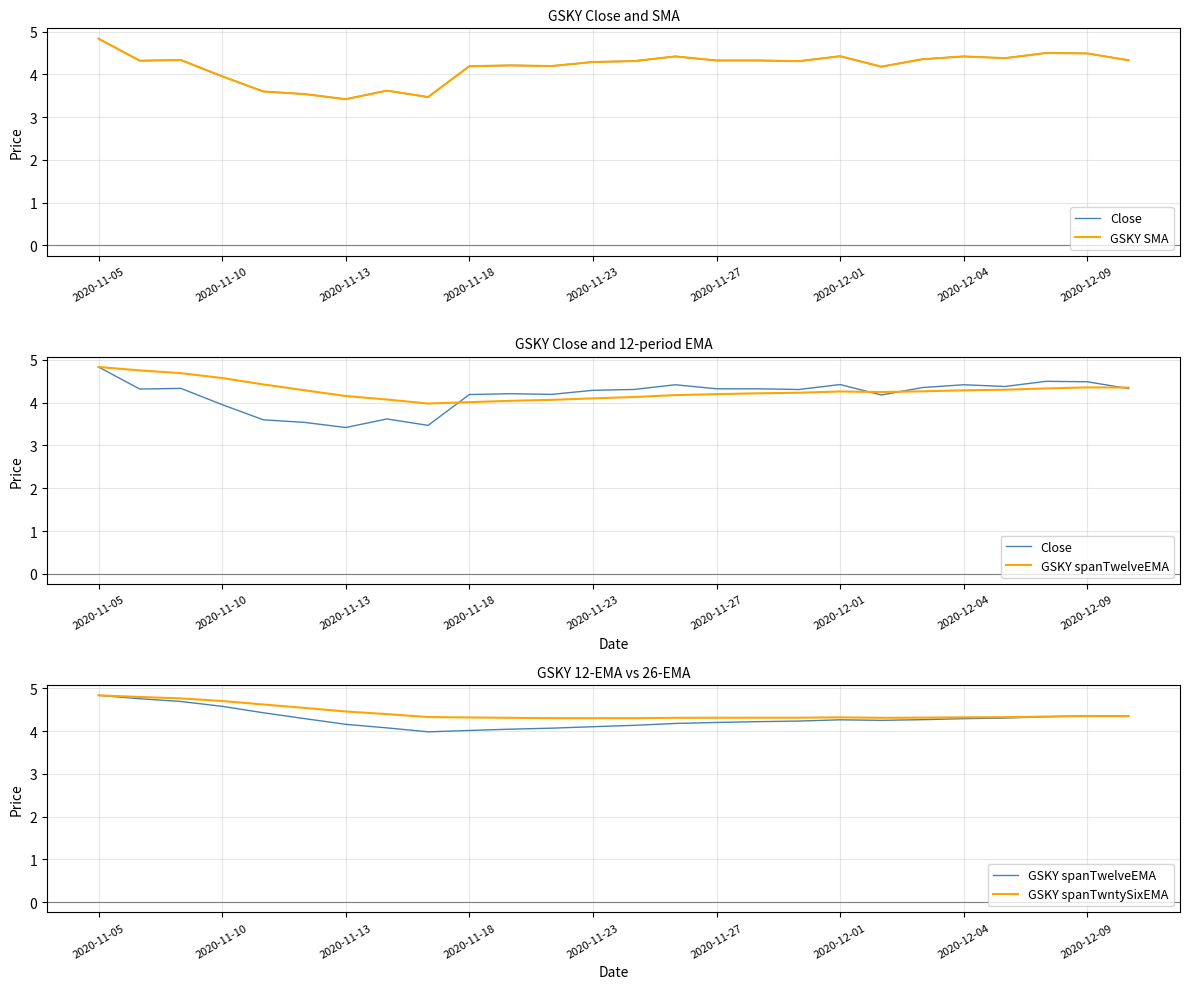

At which category is the sum across all series the highest?

2020-11-05